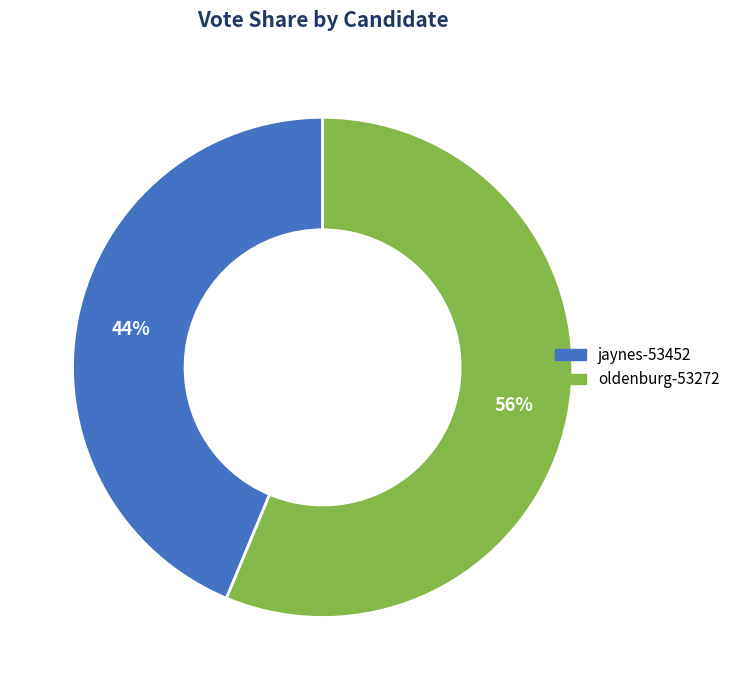

True or false: jaynes-53452 accounts for 44% of the total.

True